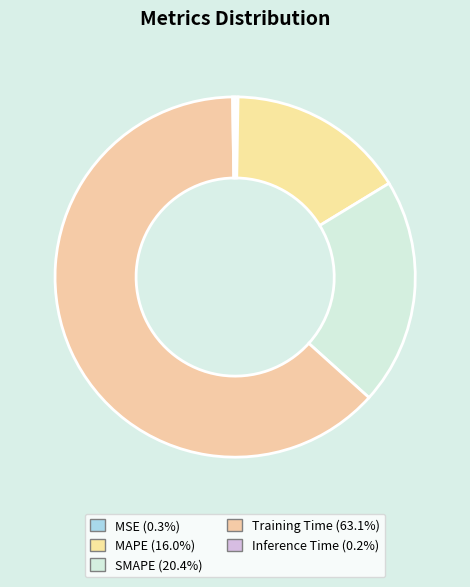

What percentage is the SMAPE slice, to the nearest percent?

20%